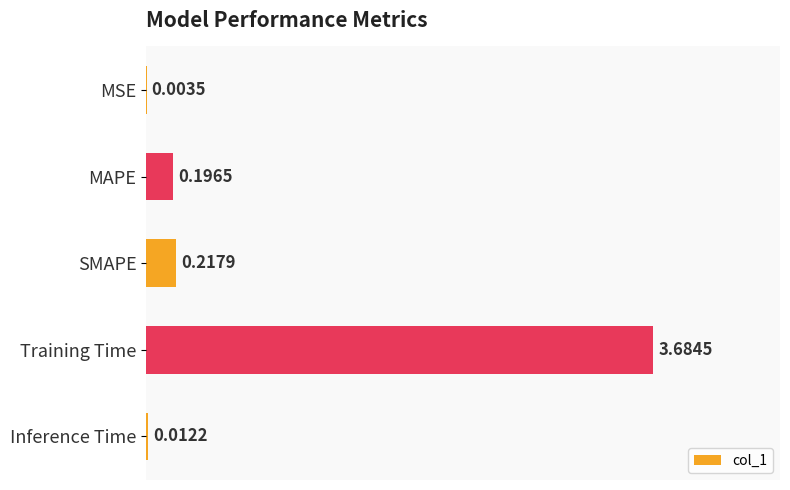

What is the change in value from MSE to SMAPE?

+0.2